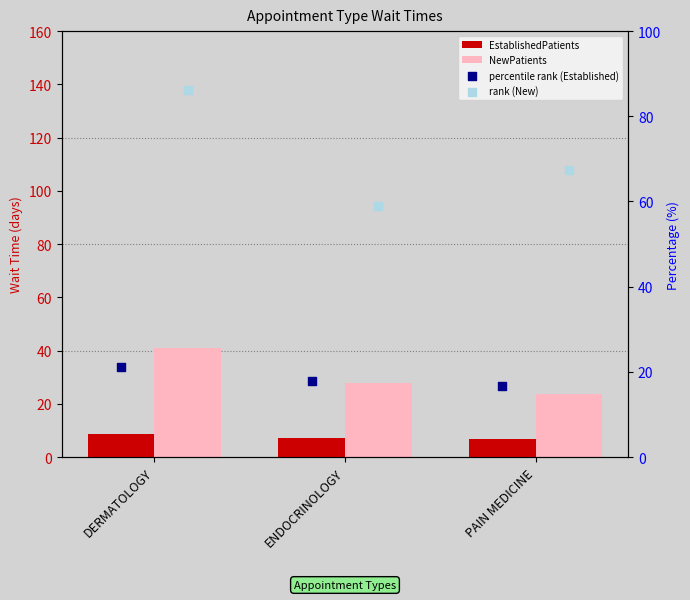

At which category is the sum across all series the highest?

DERMATOLOGY